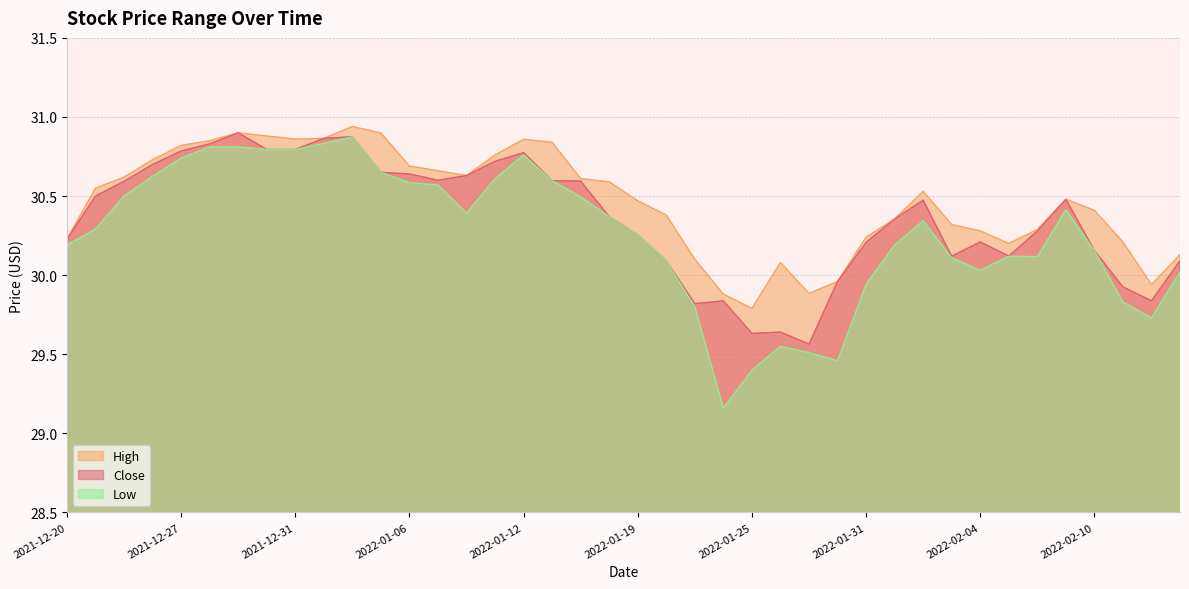

Reading left to right, extract all data points from this chart.

Close: 30.2	30.5	30.6	30.7	30.8	30.8	30.9	30.8	30.8	30.9	30.9	30.6	30.6	30.6	30.6	30.7	30.8	30.6	30.6	30.4	30.3	30.1	29.8	29.8	29.6	29.6	29.6	30.0	30.2	30.4	30.5	30.1	30.2	30.1	30.3	30.5	30.2	29.9	29.8	30.1
High: 30.2	30.5	30.6	30.7	30.8	30.9	30.9	30.9	30.9	30.9	30.9	30.9	30.7	30.7	30.6	30.8	30.9	30.8	30.6	30.6	30.5	30.4	30.1	29.9	29.8	30.1	29.9	30.0	30.2	30.4	30.5	30.3	30.3	30.2	30.3	30.5	30.4	30.2	29.9	30.1
Low: 30.2	30.3	30.5	30.6	30.7	30.8	30.8	30.8	30.8	30.8	30.9	30.6	30.6	30.6	30.4	30.6	30.8	30.6	30.5	30.4	30.3	30.1	29.8	29.2	29.4	29.5	29.5	29.5	29.9	30.2	30.3	30.1	30.0	30.1	30.1	30.4	30.2	29.8	29.7	30.0